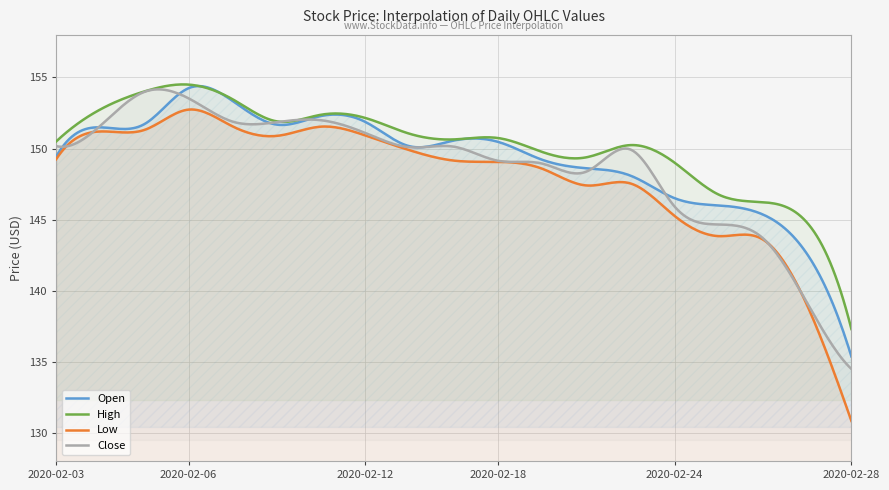

At which category is the sum across all series the highest?

2020-02-06